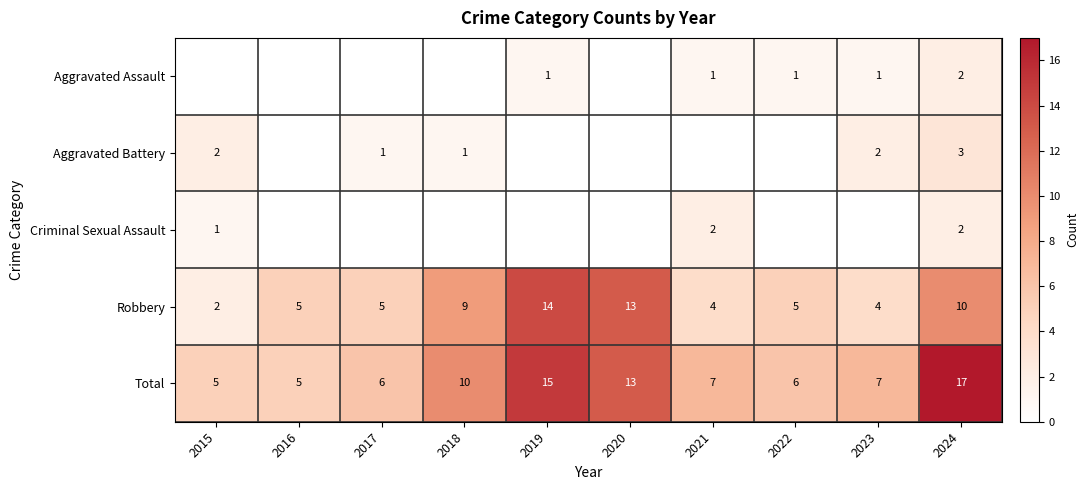

Is the value of Aggravated Assault at 2019 greater than the value of Total at 2018?

No